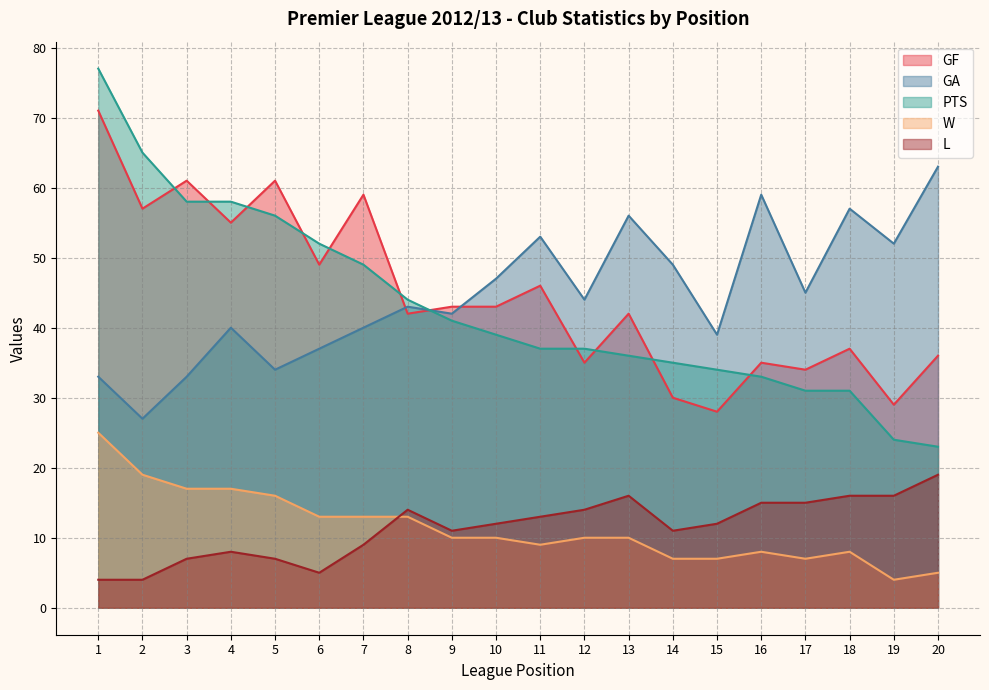

What value does the L series have at 10?

12